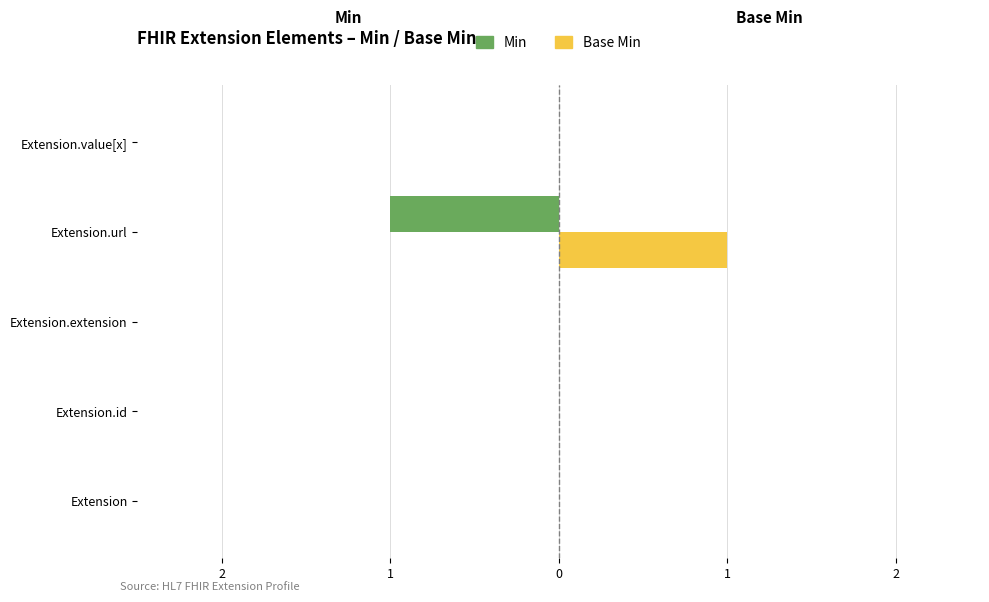

What are all the series names shown in the legend?

Min, Base Min